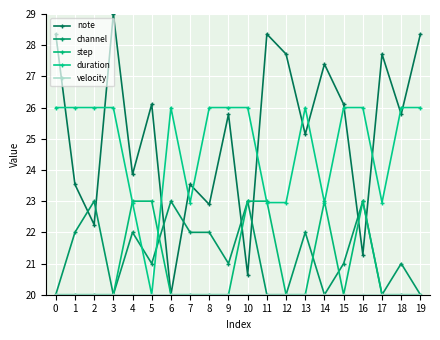

Reading right to left, what are all the values shown in this chart?

note: 19=28.4	18=25.8	17=27.7	16=21.3	15=26.1	14=27.4	13=25.1	12=27.7	11=28.4	10=20.6	9=25.8	8=22.9	7=23.5	6=20.0	5=26.1	4=23.9	3=29.0	2=22.2	1=23.5	0=28.4
channel: 19=20.0	18=21.0	17=20.0	16=23.0	15=21.0	14=20.0	13=22.0	12=20.0	11=20.0	10=23.0	9=21.0	8=22.0	7=22.0	6=23.0	5=21.0	4=22.0	3=20.0	2=23.0	1=22.0	0=20.0
step: 19=20.0	18=20.0	17=20.0	16=23.0	15=20.0	14=23.0	13=20.0	12=20.0	11=23.0	10=23.0	9=20.0	8=20.0	7=20.0	6=20.0	5=23.0	4=23.0	3=20.0	2=20.0	1=20.0	0=20.0
duration: 19=26.0	18=26.0	17=23.0	16=26.0	15=26.0	14=23.0	13=26.0	12=23.0	11=23.0	10=26.0	9=26.0	8=26.0	7=23.0	6=26.0	5=20.0	4=23.0	3=26.0	2=26.0	1=26.0	0=26.0
velocity: 19=20.0	18=20.0	17=20.0	16=20.0	15=20.0	14=20.0	13=20.0	12=20.0	11=20.0	10=20.0	9=20.0	8=20.0	7=20.0	6=20.0	5=20.0	4=20.0	3=20.0	2=20.0	1=20.0	0=20.0